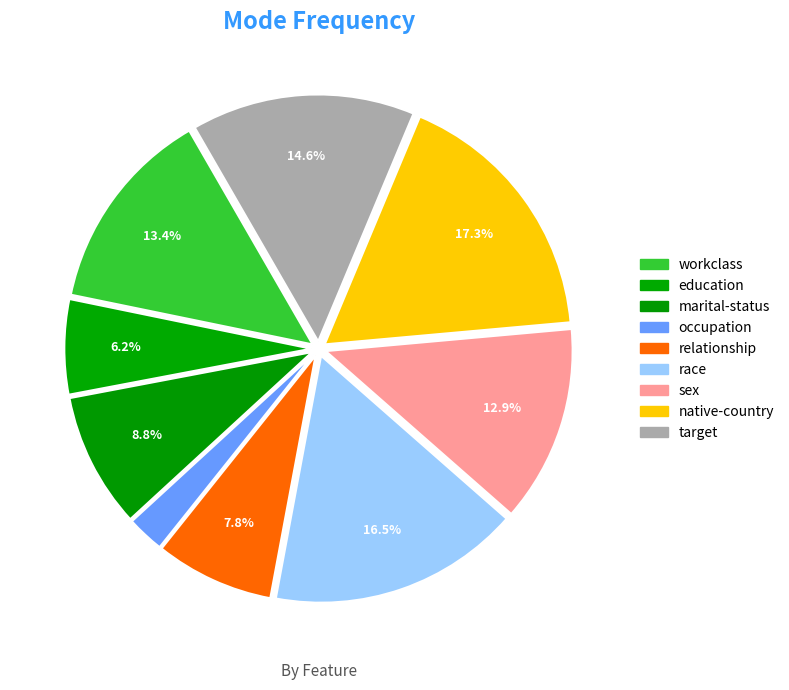

To the nearest percent, what portion does native-country represent?

17%